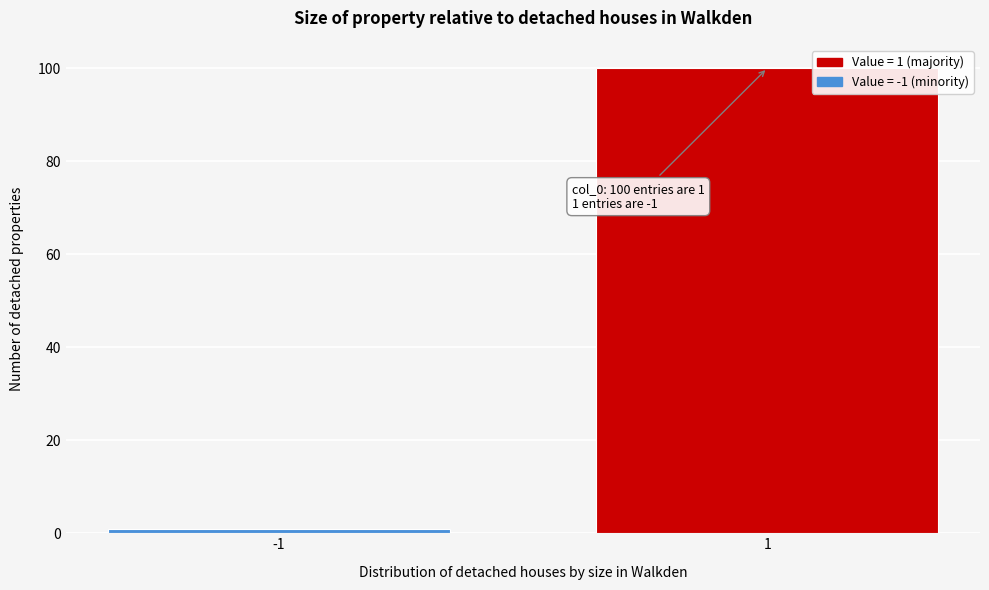

Reading right to left, what are all the values shown in this chart?

1=100	-1=1